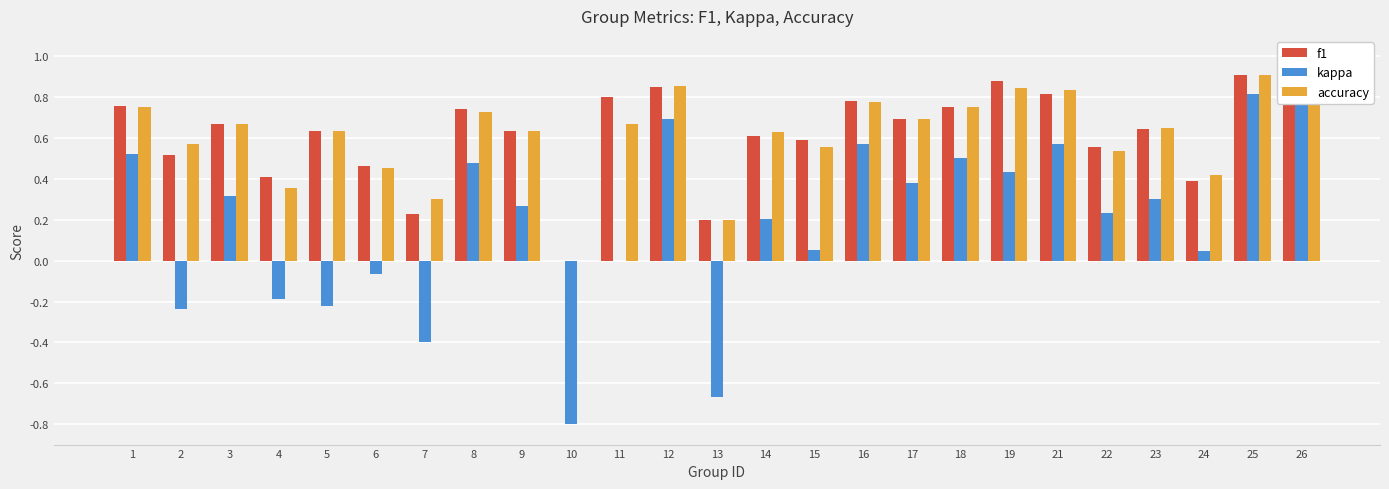

What is the spread (max minus min) of values at 24?

0.4